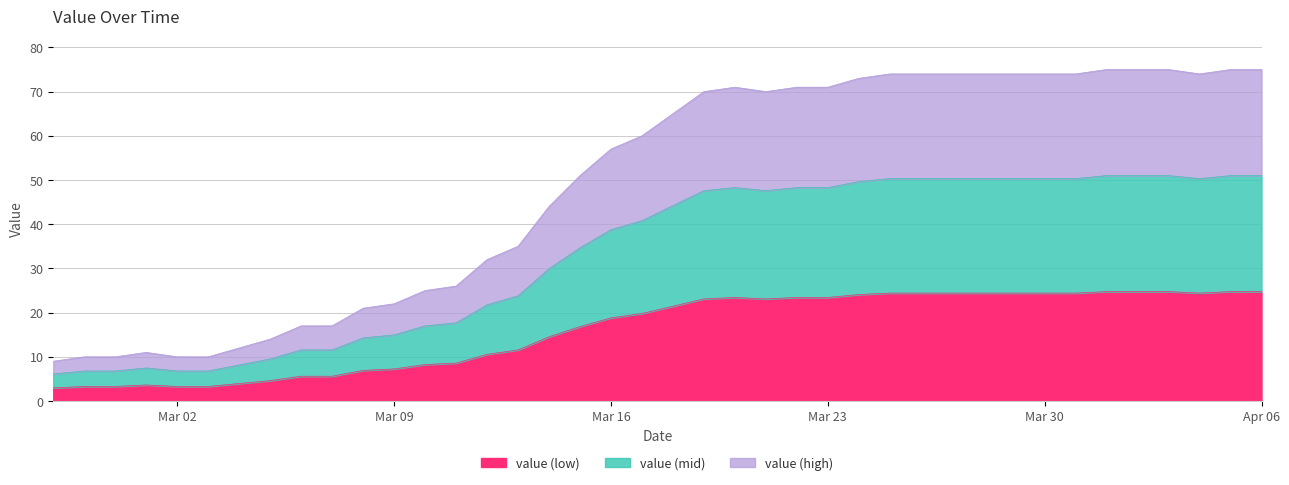

How many data points are above 21?

20